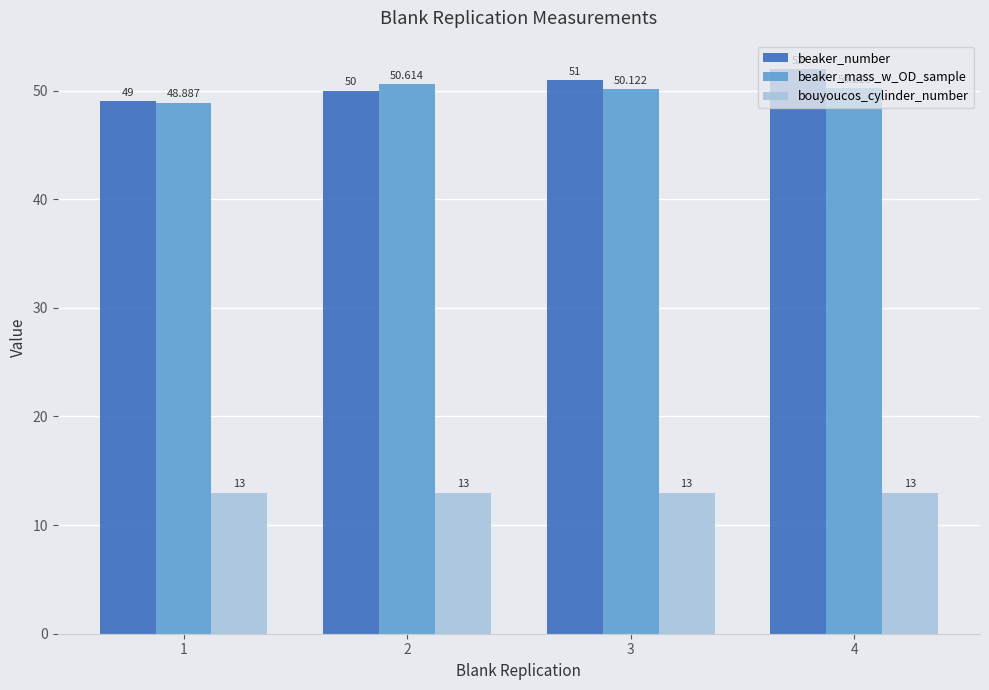

Reading left to right, transcribe all the data shown in this chart.

beaker_number: 49.0	50.0	51.0	52.0
beaker_mass_w_OD_sample: 48.9	50.6	50.1	50.2
bouyoucos_cylinder_number: 13.0	13.0	13.0	13.0